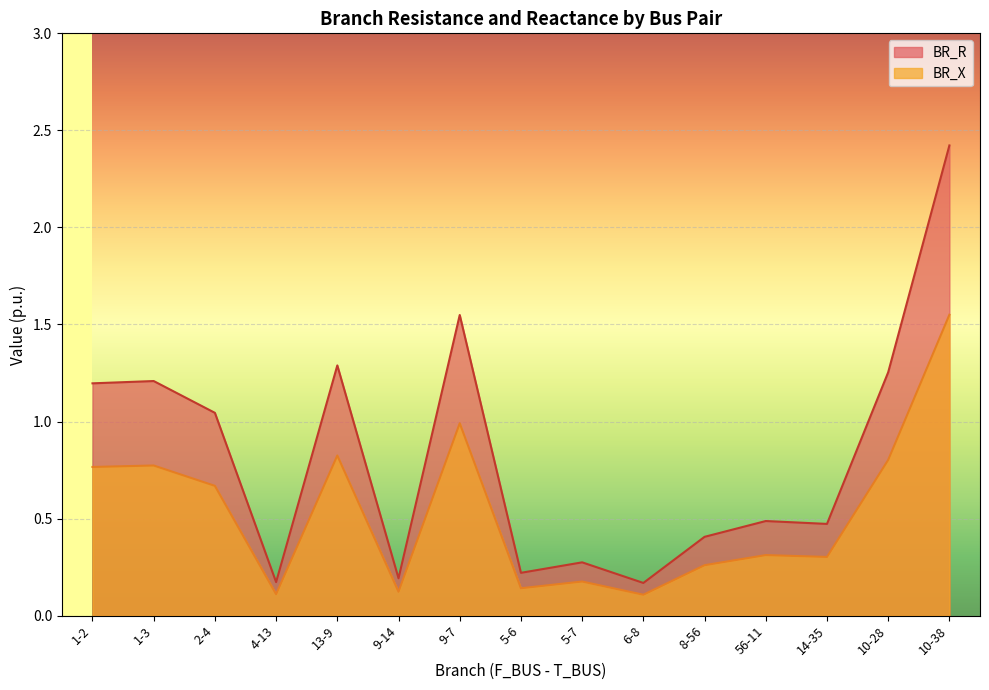

Is it true that BR_R equals 0.5 at 56-11?

True